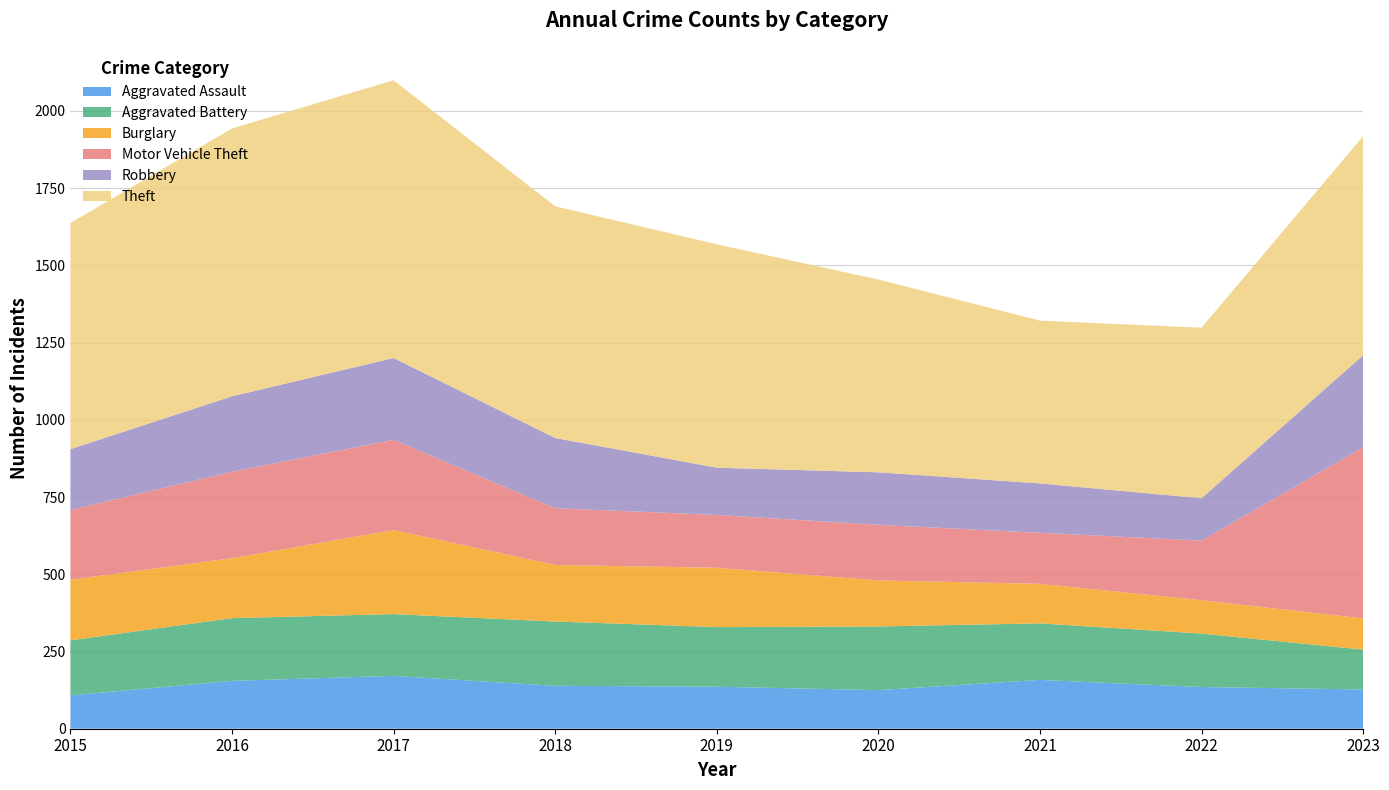

Reading right to left, transcribe all the data shown in this chart.

Aggravated Assault: 127	135	158	125	136	139	171	155	108
Aggravated Battery: 129	173	183	206	193	208	200	203	178
Burglary: 101	108	128	149	192	183	272	194	196
Motor Vehicle Theft: 554	193	165	180	171	184	292	280	226
Robbery: 298	137	160	170	153	227	265	244	197
Theft: 709	552	527	624	723	750	899	867	732